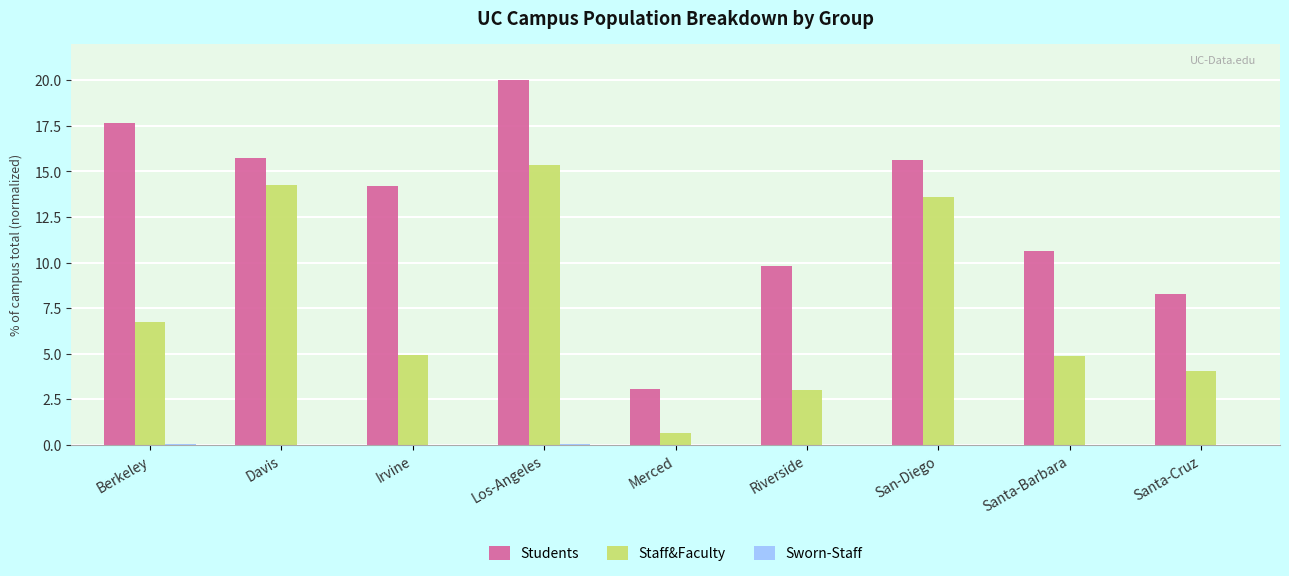

True or false: Staff&Faculty has a value of 23.8 at San-Diego.

False